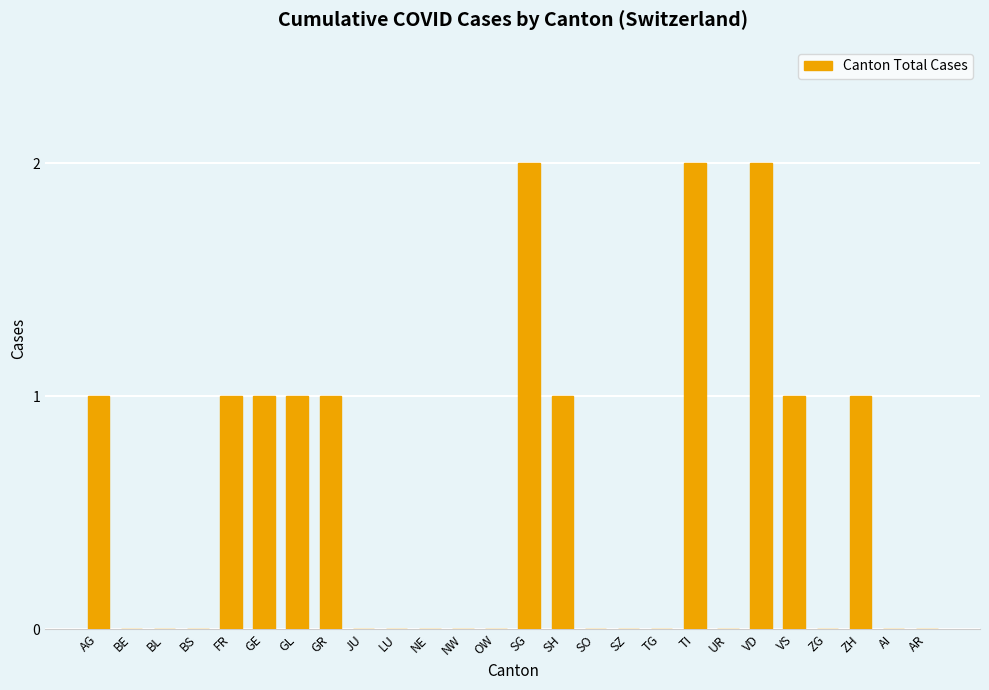

Count the number of categories in the chart.

26